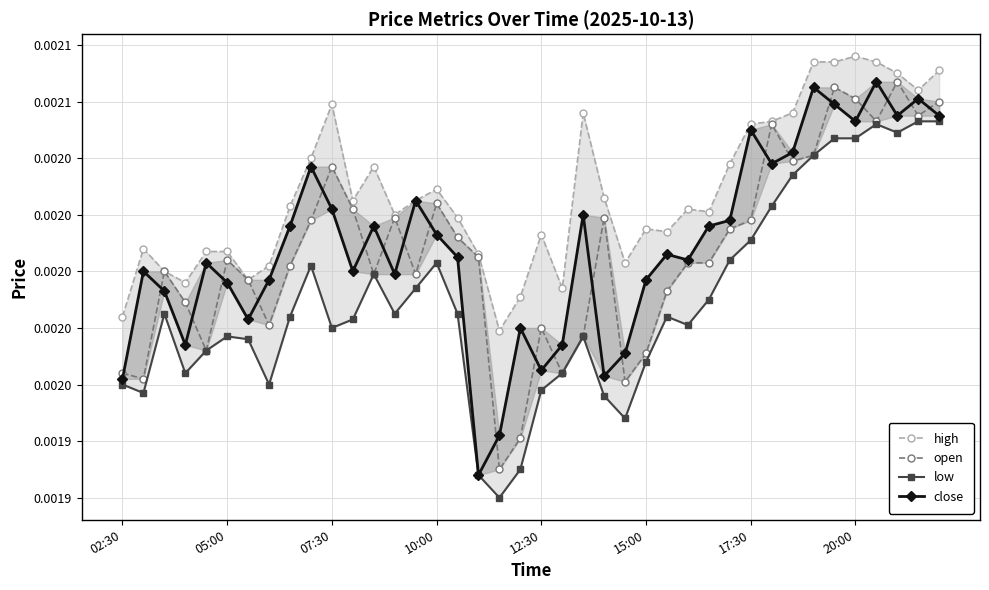

Is it true that open equals 0.0 at 28?

False